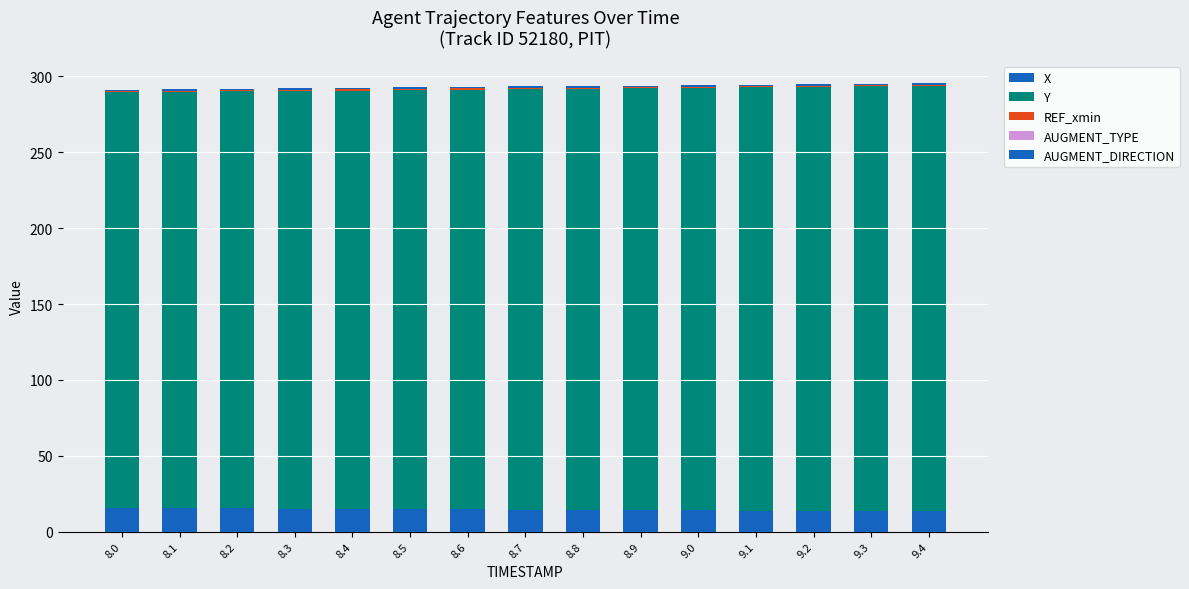

Count the number of categories in the chart.

15